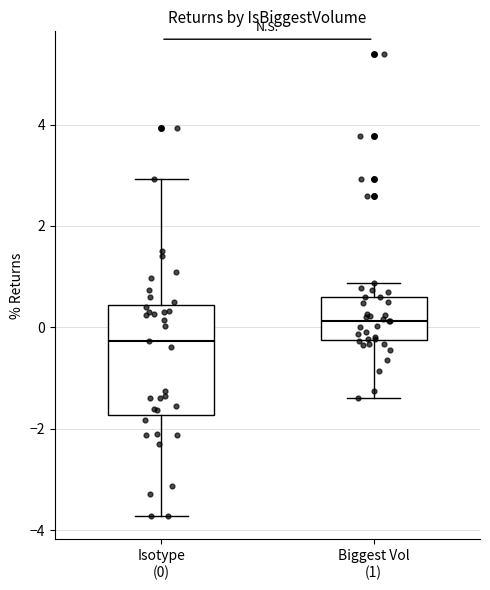

Where does the lower whisker of the box for Biggest Vol (1) end on the y-axis? The values are not printed on the chart, so give them approximately, as read against the axis.

-1.4